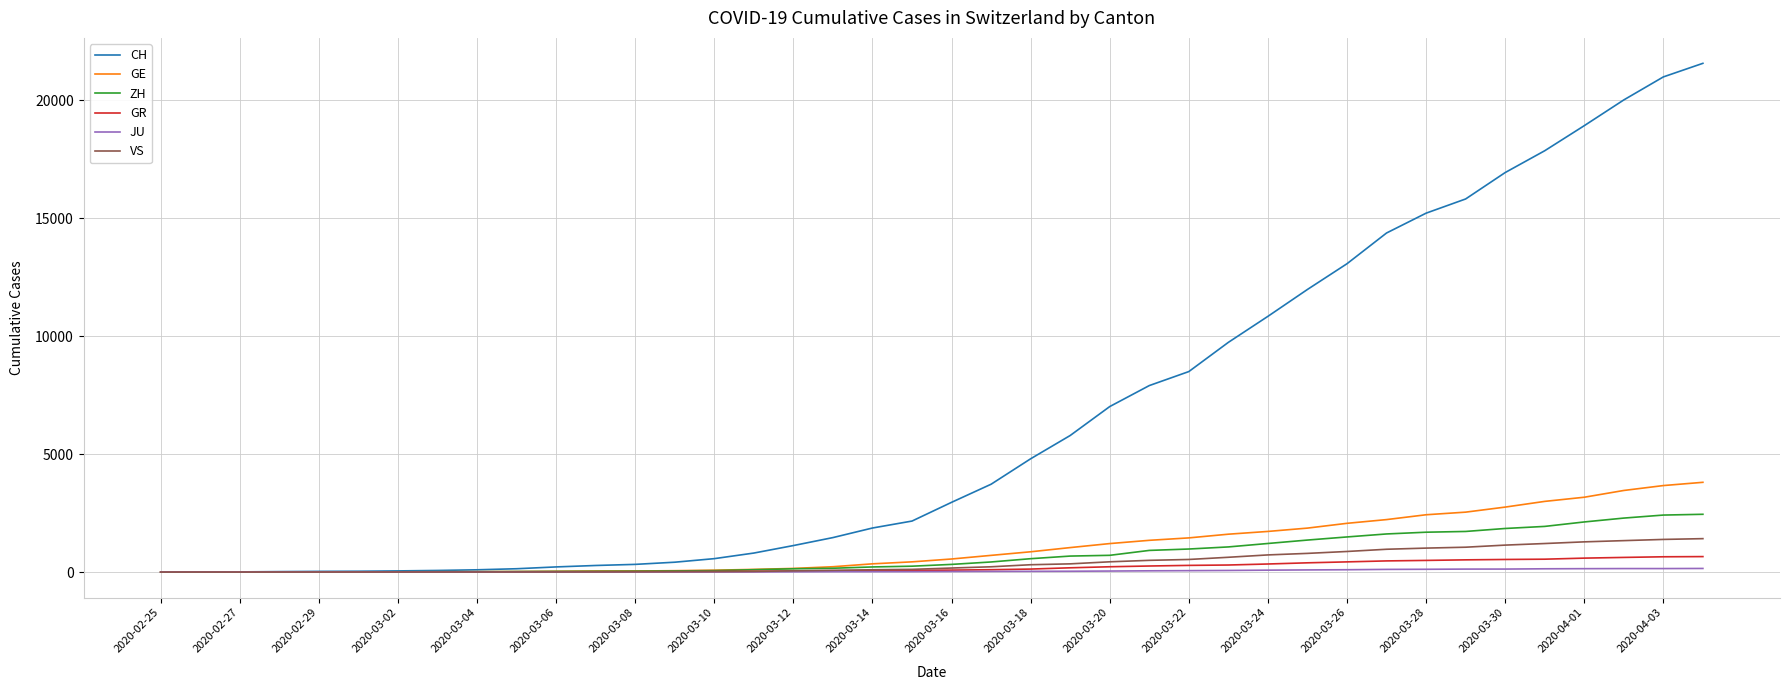

What is the greatest value displayed?

21574